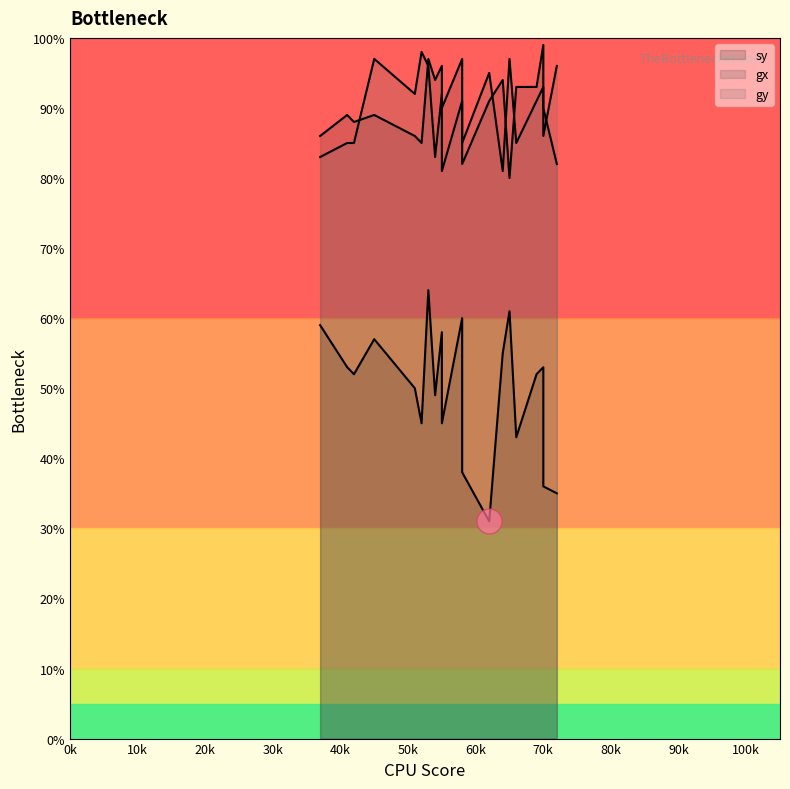

Read the sy value at 42, to the nearest 5.

50